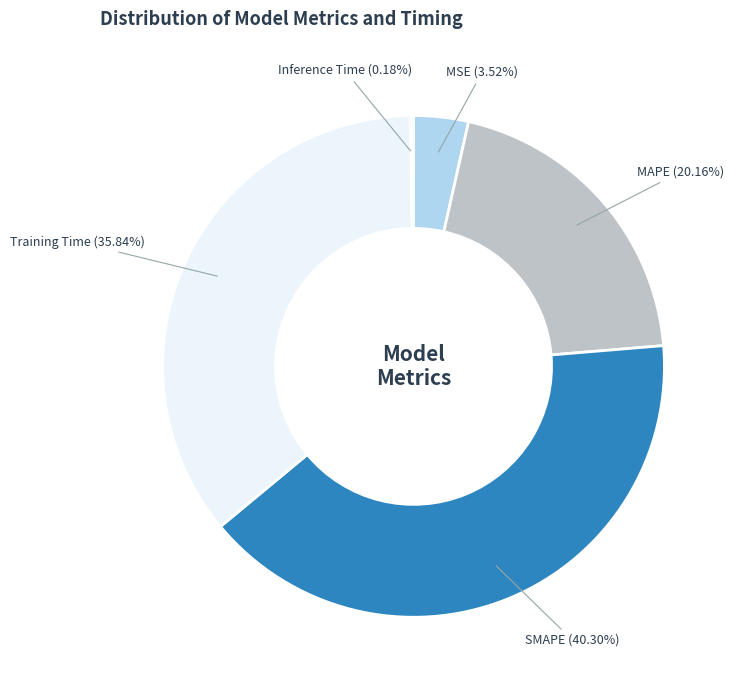

To the nearest percent, what is the difference between the Training Time and MSE slice percentages?

32%